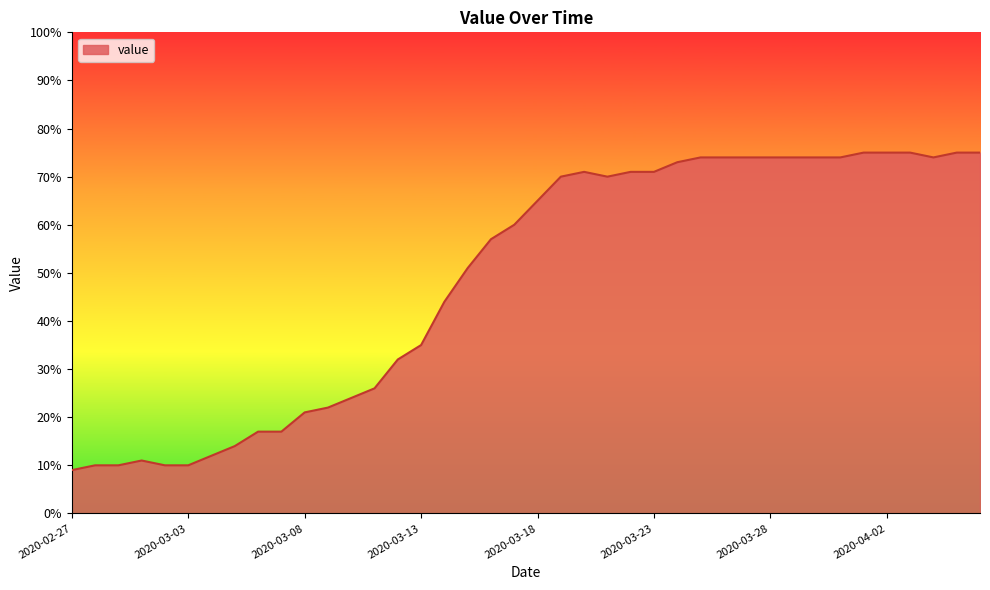

What is the difference between the second highest and second lowest values?

65